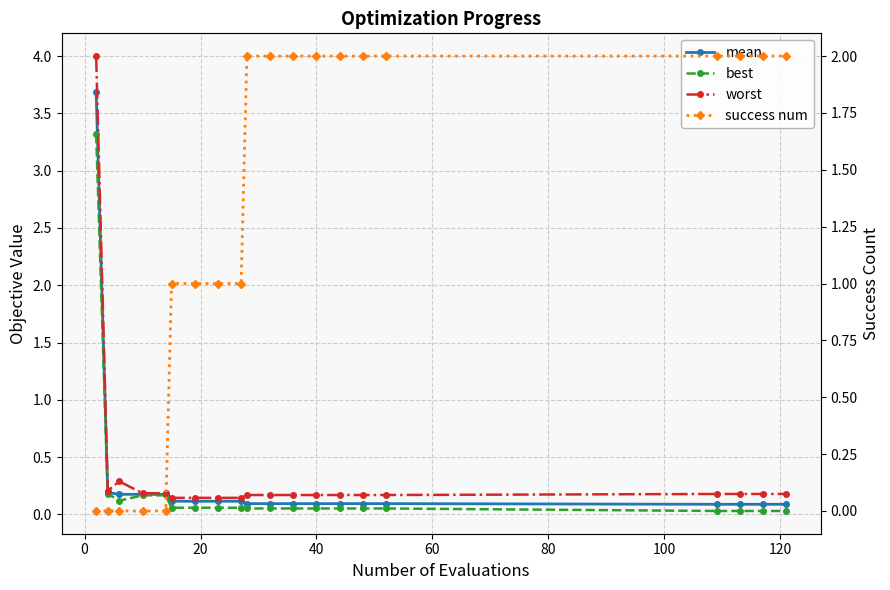

Which series has the widest spread of values?

worst